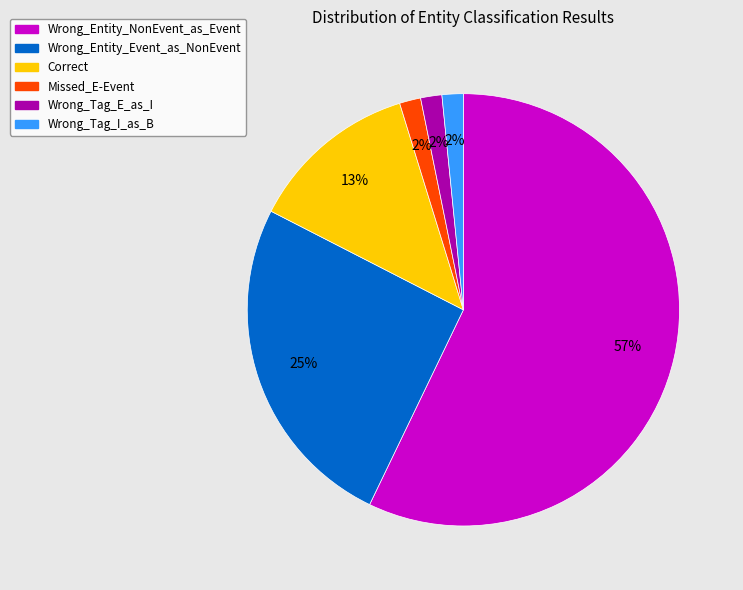

To the nearest percent, what is the average slice percentage?

17%